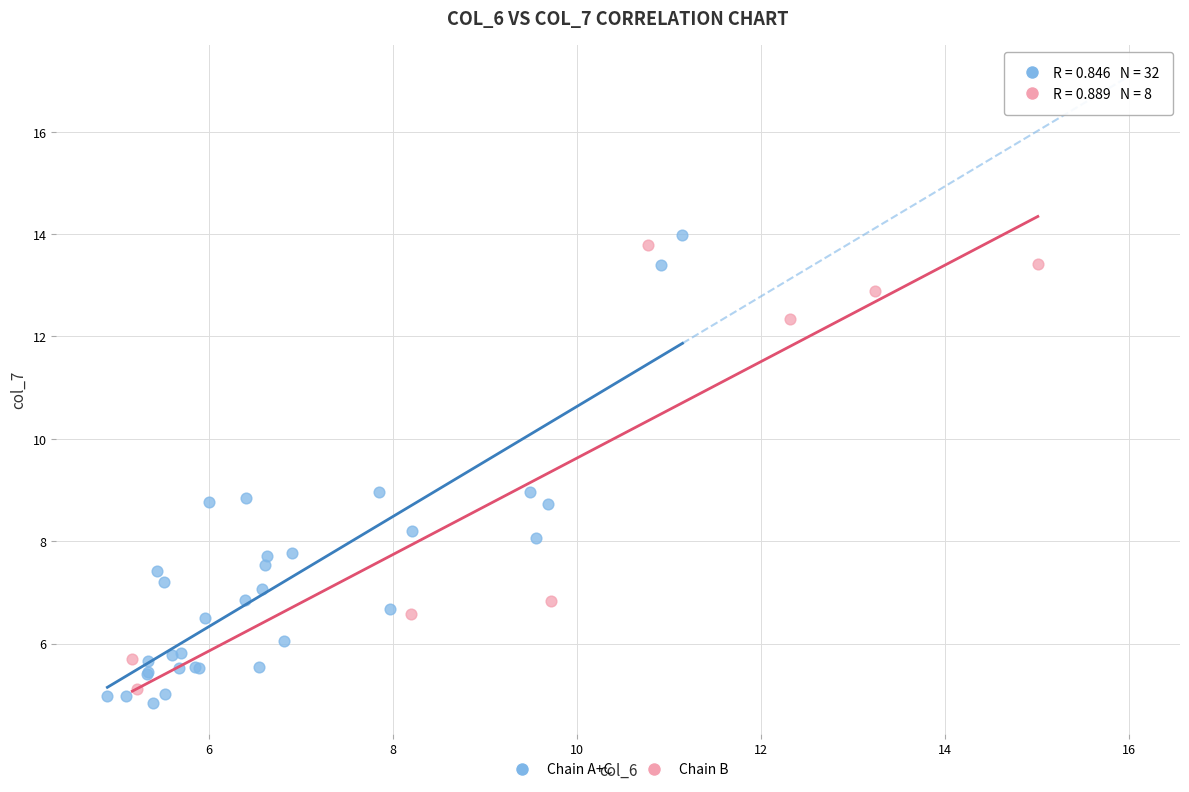

What are all the series names shown in the legend?

Chain A+C, Chain B